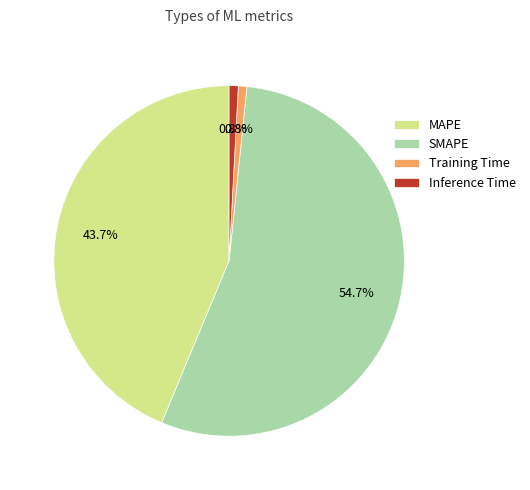

Count the number of slices in the pie.

4